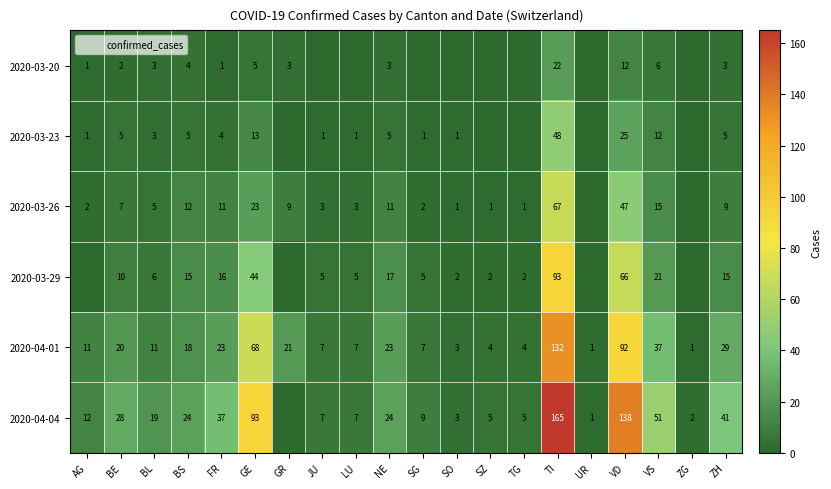

What is the difference between the highest and lowest values at ZG?

2